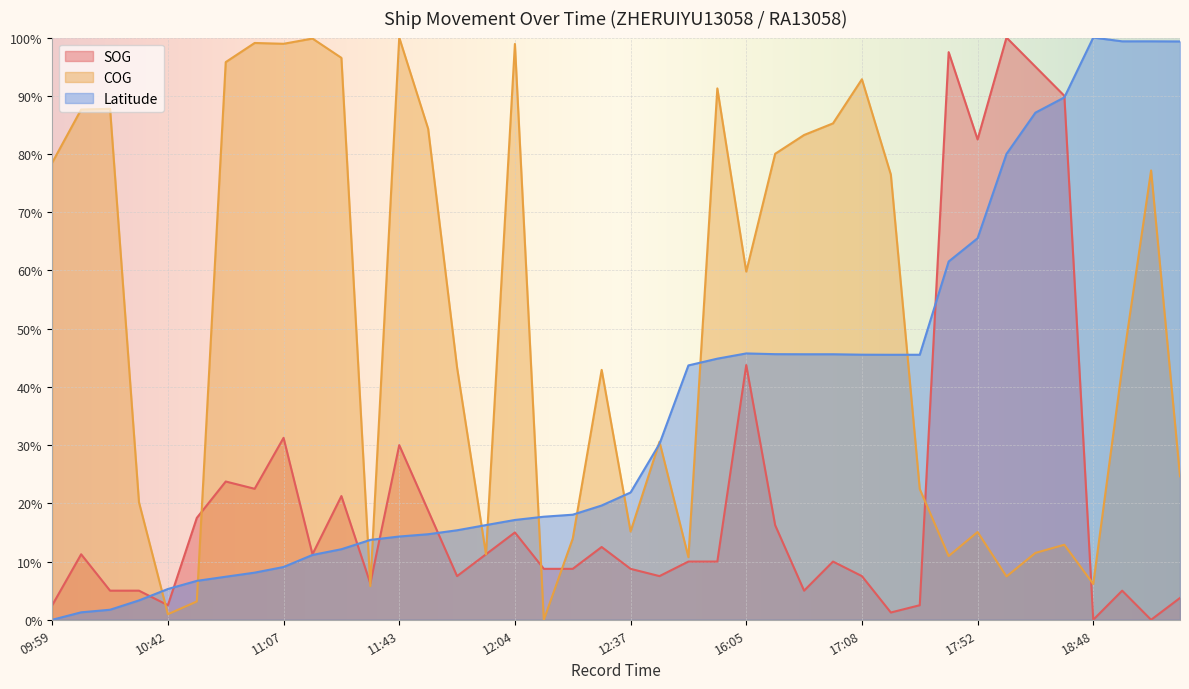

What is the label of the 2nd point from the right?

20:36